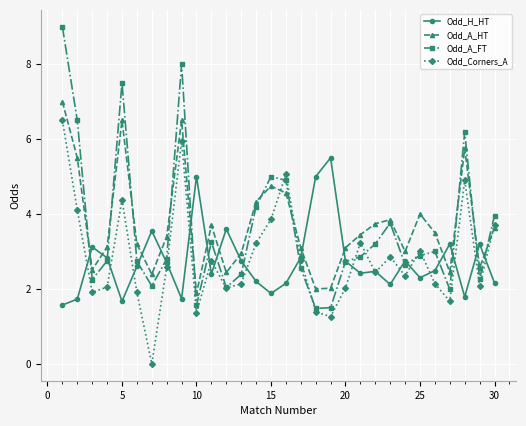

What is the difference between the maximum and minimum values in the Odd_A_FT series?

7.5